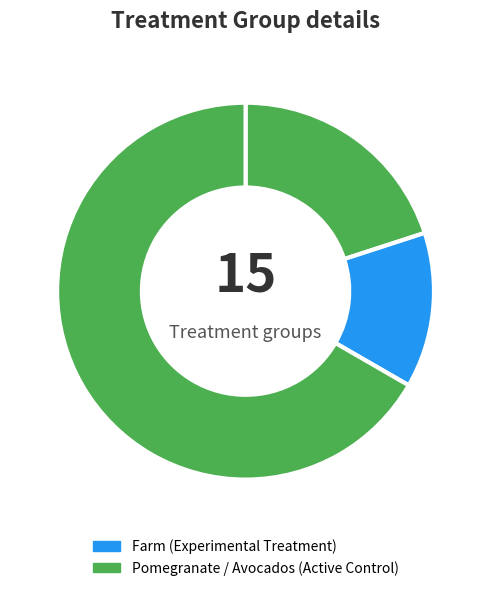

To the nearest percent, what is the difference between the largest and smallest slice percentages?

53%